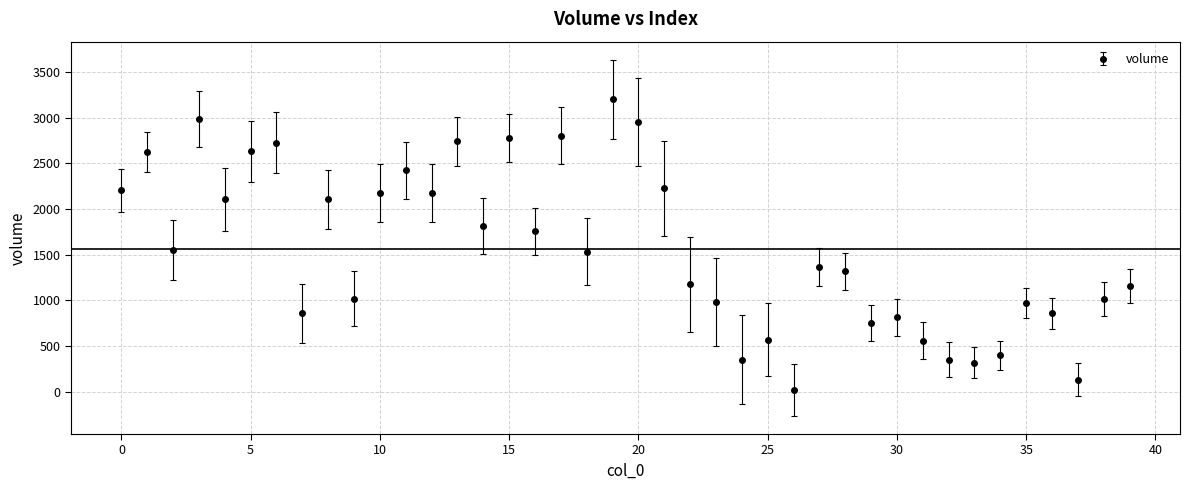

What is the maximum value shown in the chart?

3199.6